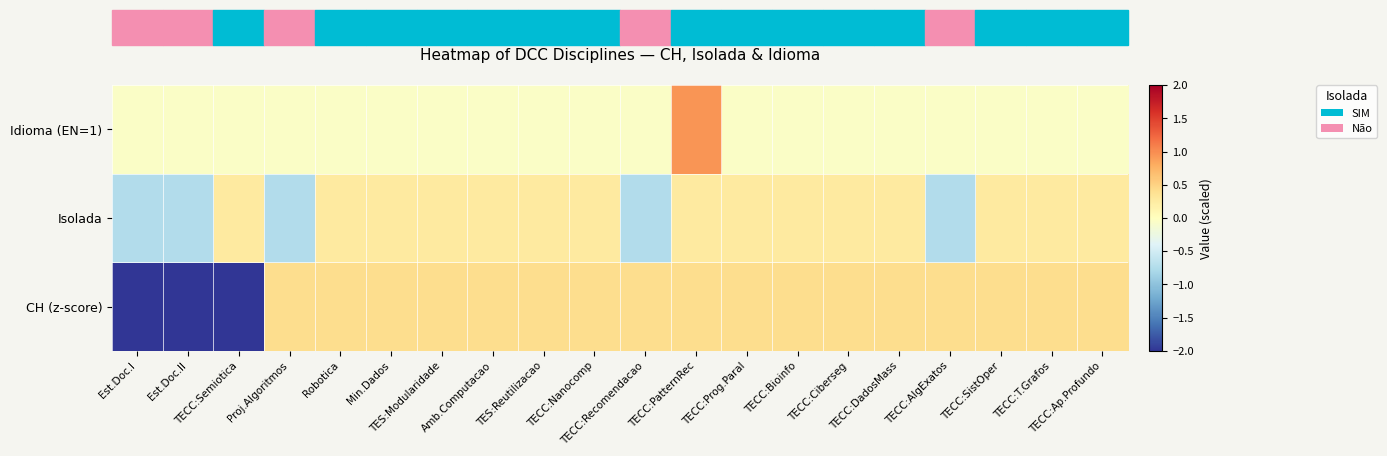

At which category does the chart reach its peak across all series?

TECC:PatternRec